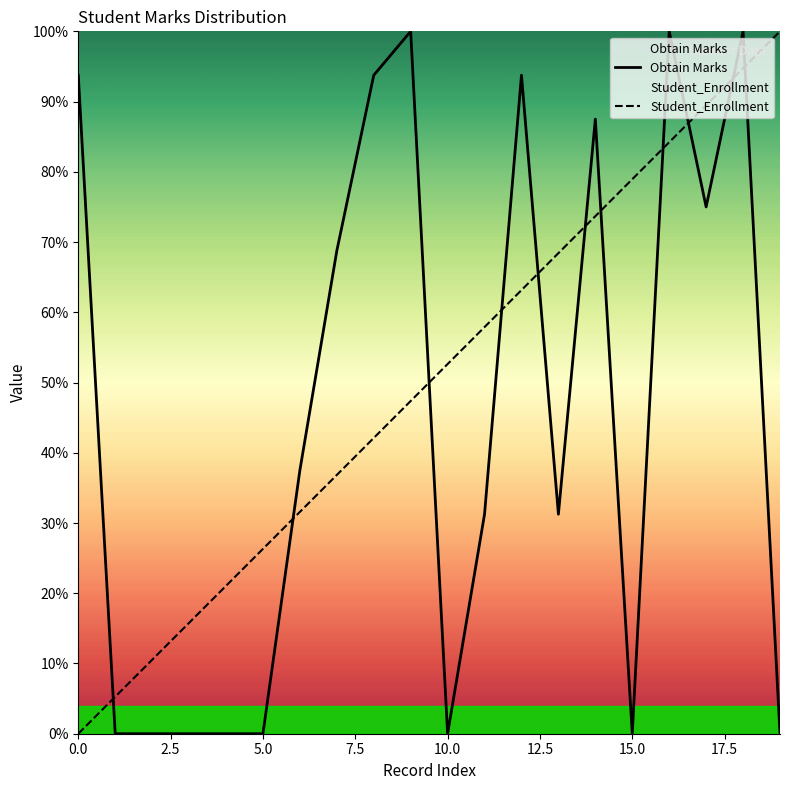

Is it true that Obtain Marks equals -59.3 at 5.0?

False